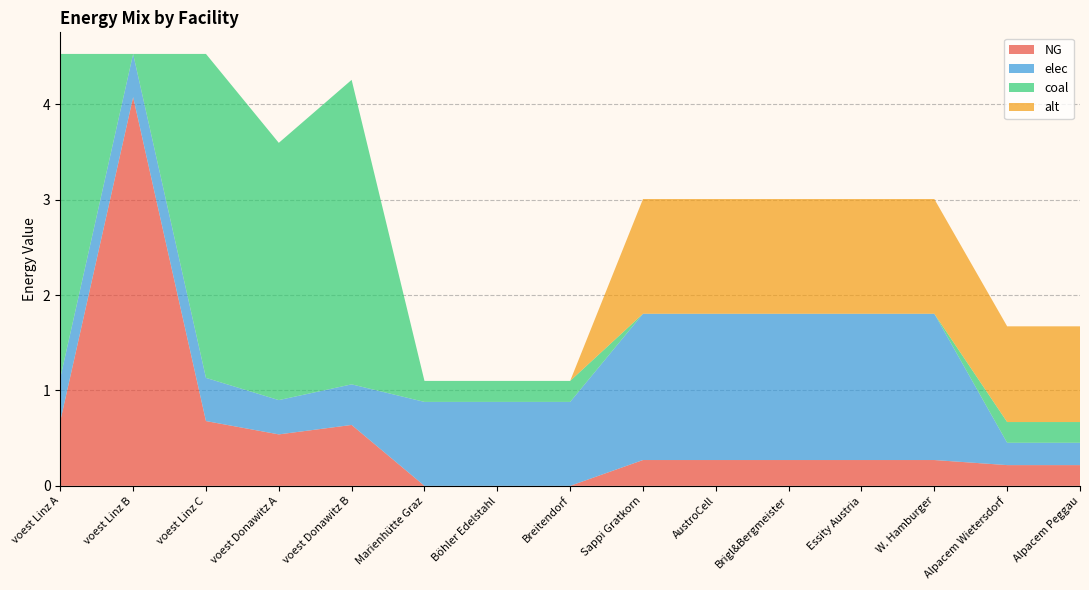

Reading right to left, list all the values displayed in this chart.

NG: 0.2	0.2	0.3	0.3	0.3	0.3	0.3	0.0	0.0	0.0	0.6	0.5	0.7	4.1	0.7
elec: 0.2	0.2	1.5	1.5	1.5	1.5	1.5	0.9	0.9	0.9	0.4	0.4	0.5	0.5	0.5
coal: 0.2	0.2	0.0	0.0	0.0	0.0	0.0	0.2	0.2	0.2	3.2	2.7	3.4	0.0	3.4
alt: 1.0	1.0	1.2	1.2	1.2	1.2	1.2	0.0	0.0	0.0	0.0	0.0	0.0	0.0	0.0